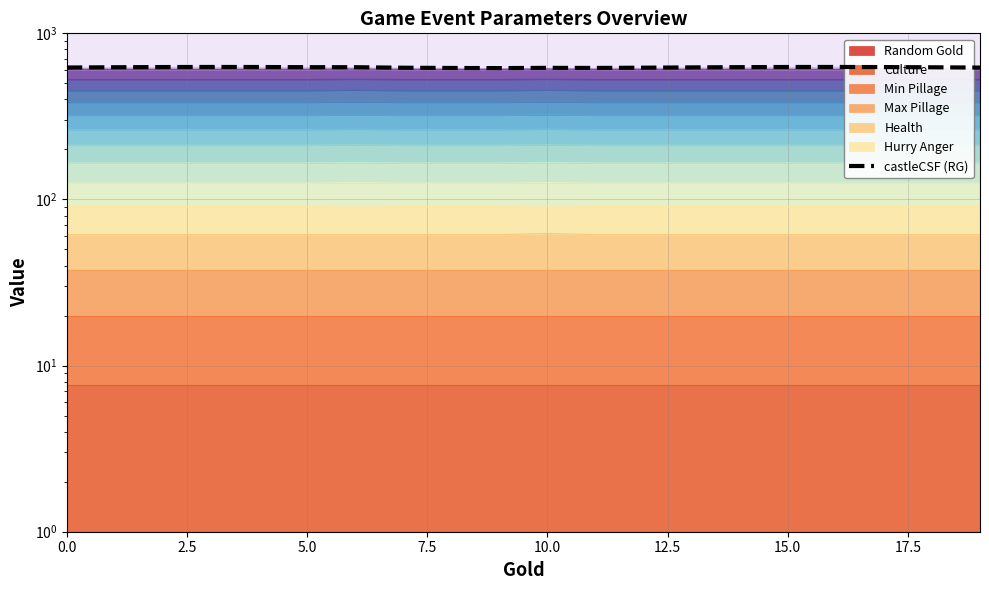

How many points are lower than both their immediate neighbors (excluding endpoints)?

2